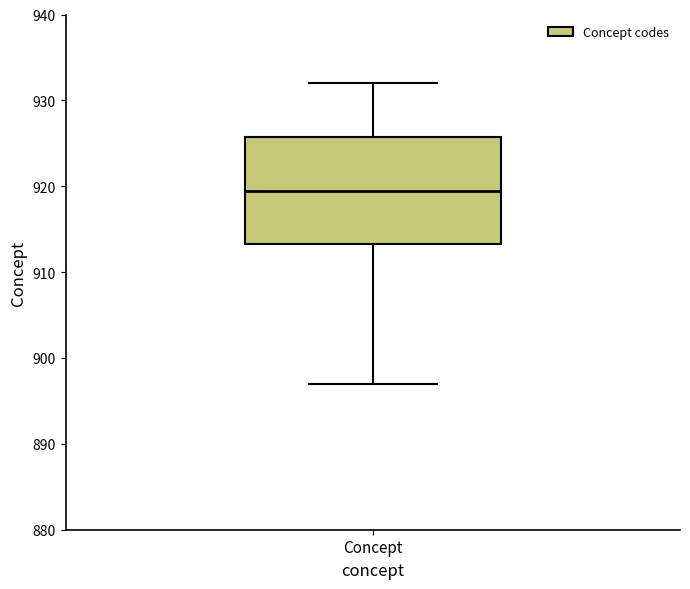

Read this box plot against the y-axis: the position of the median line, the range covered by the box, and the ends of both whiskers. The values are not printed on the chart, so give them approximately, as read against the axis.

median 920, box 913 to 926, whiskers 897 to 932